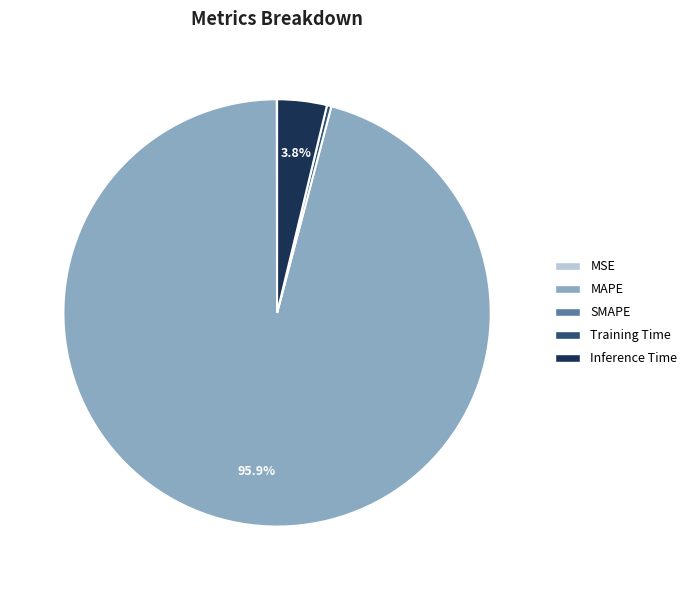

Is there any slice that represents more than half of the pie?

Yes